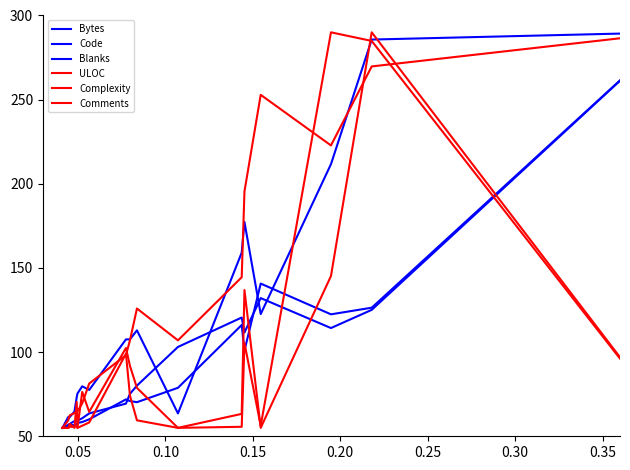

What is the value of the Comments point at the 3rd from the left?

55.0